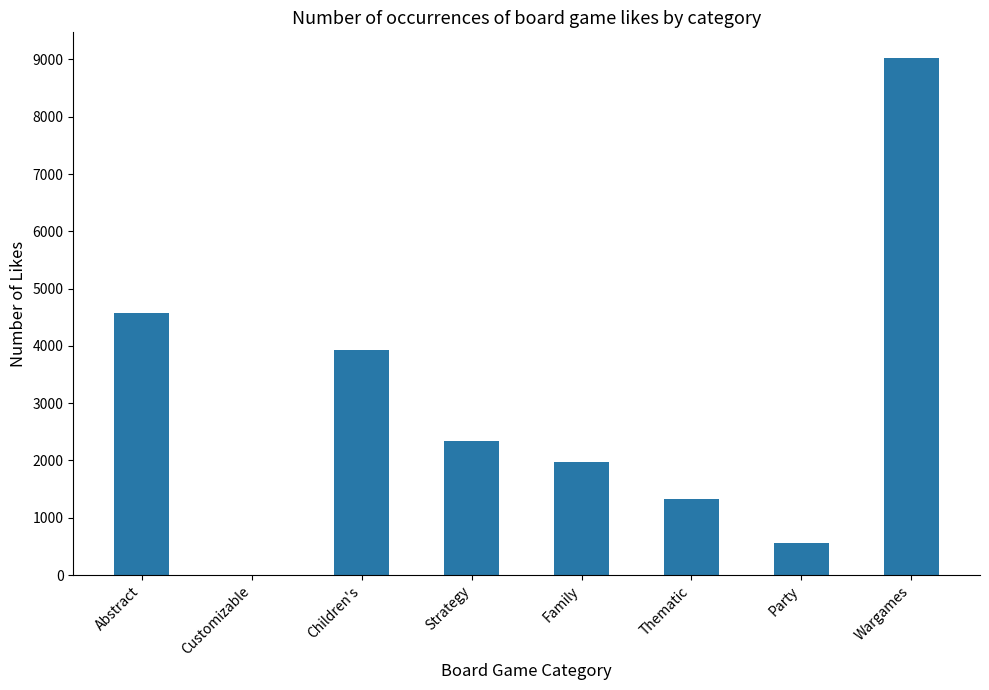

Which has a higher value, Abstract or Family?

Abstract